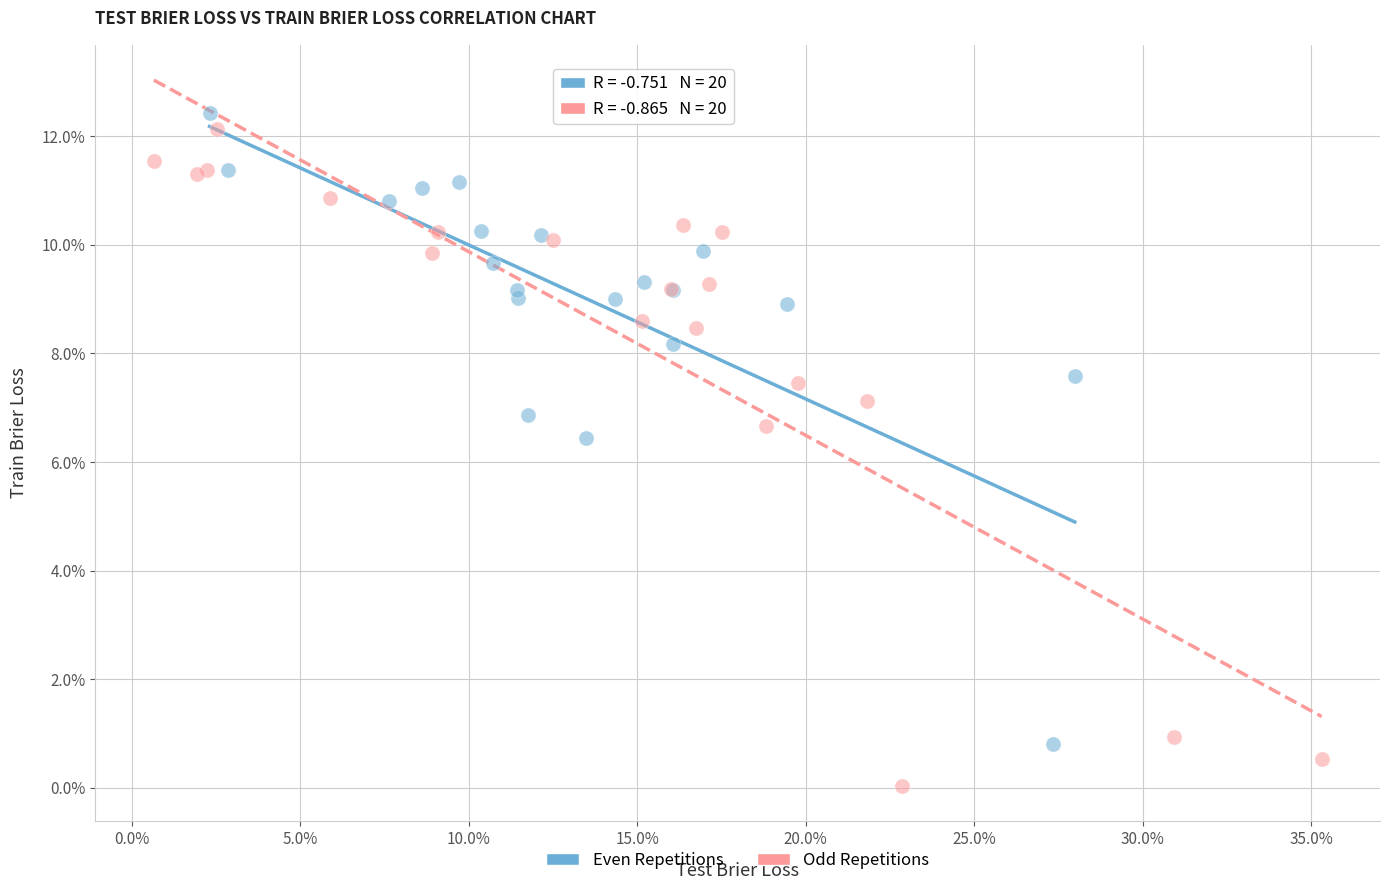

Which series reaches the maximum Y coordinate?

Even Repetitions